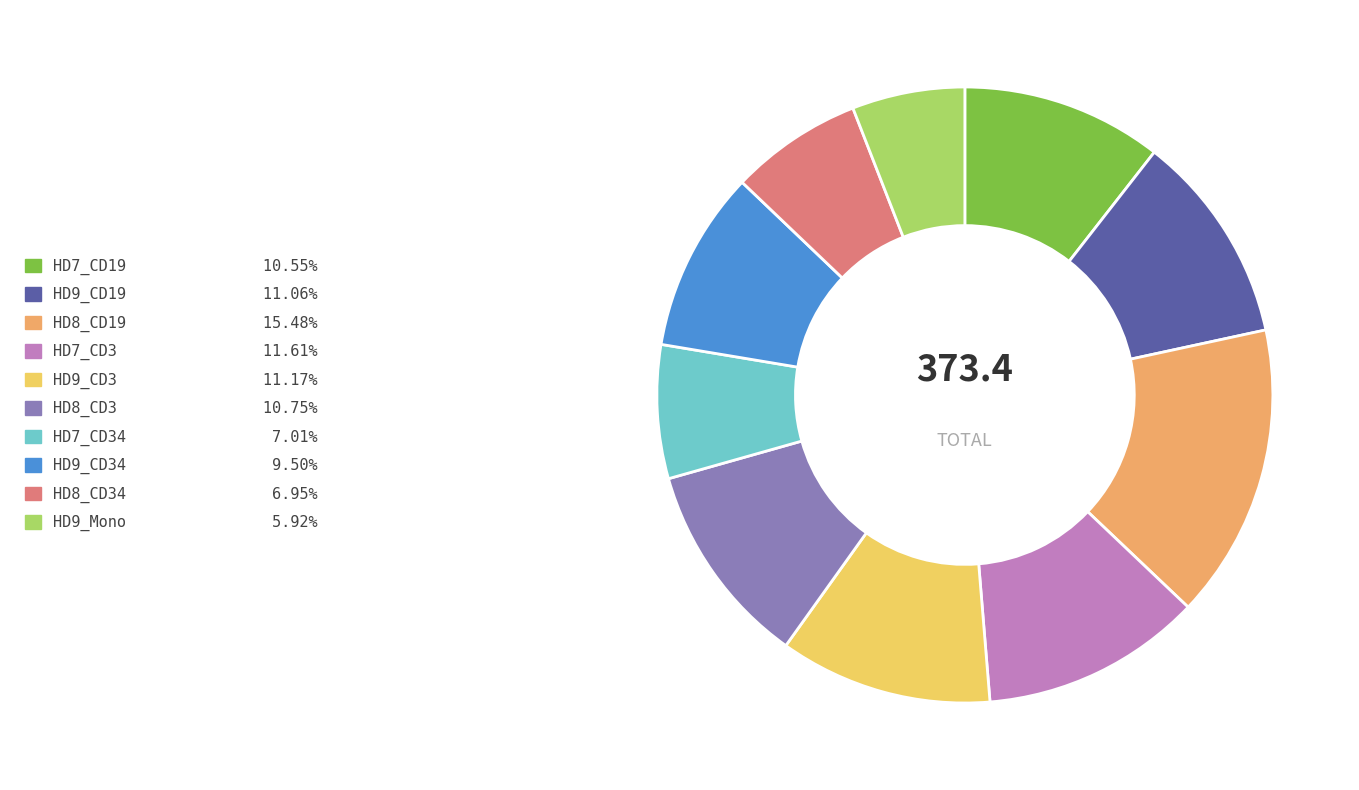

Count the number of slices in the pie.

10